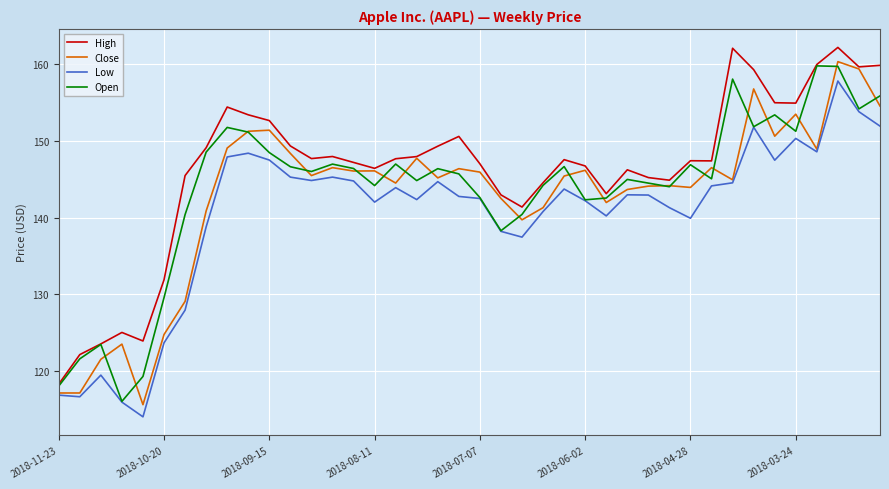

What is the maximum value shown in the chart?

162.1